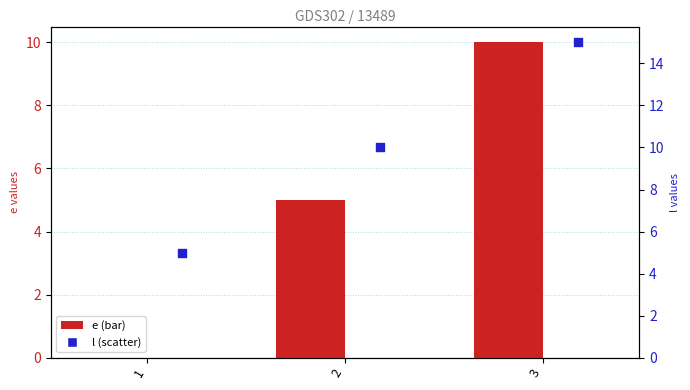

At how many categories does at least one series exceed 3?

3